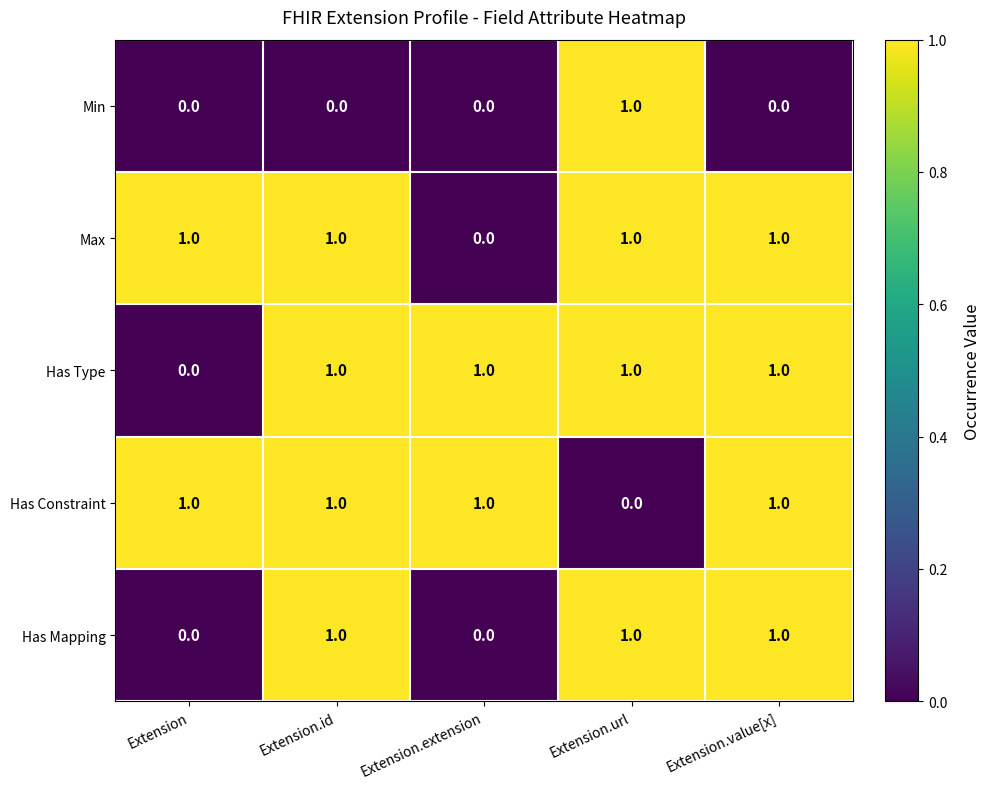

How many data points does each series have?

5